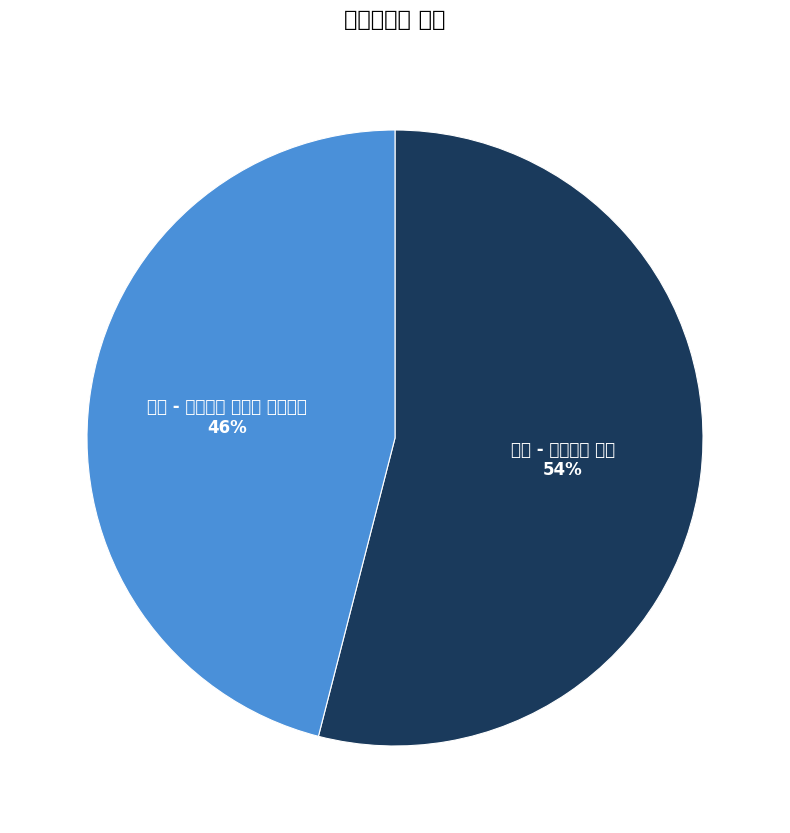

To the nearest percent, what portion does 일반 - 가격비교 상품 represent?

54%